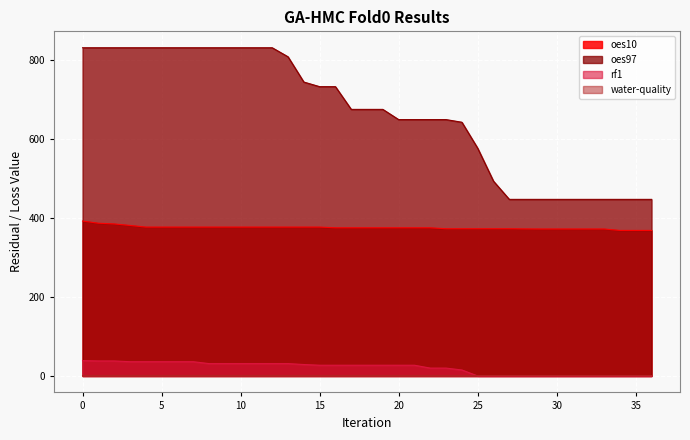

What is the total value across all series at 30?

821.4